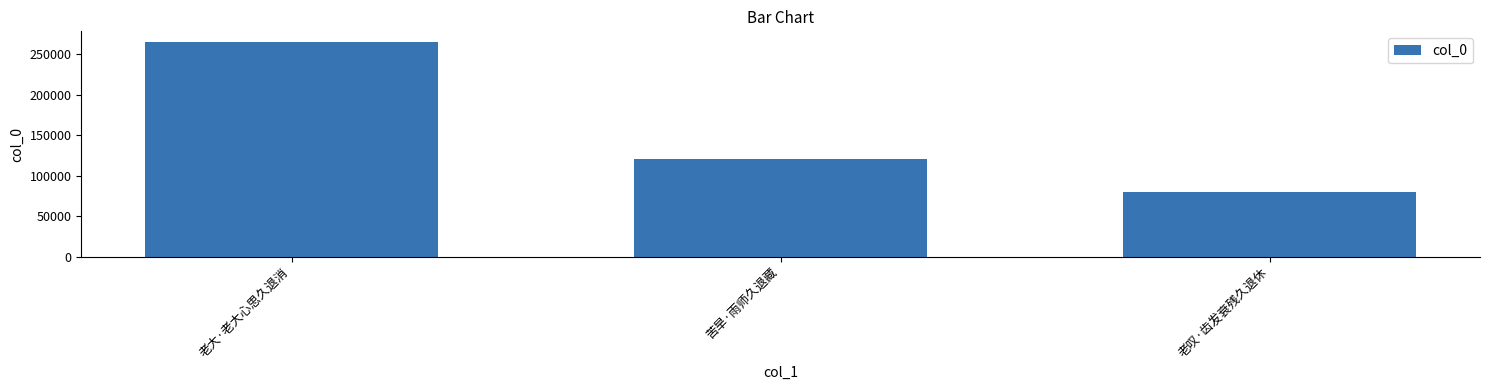

At which label does the data first exceed 120615?

老大·老大心思久退消